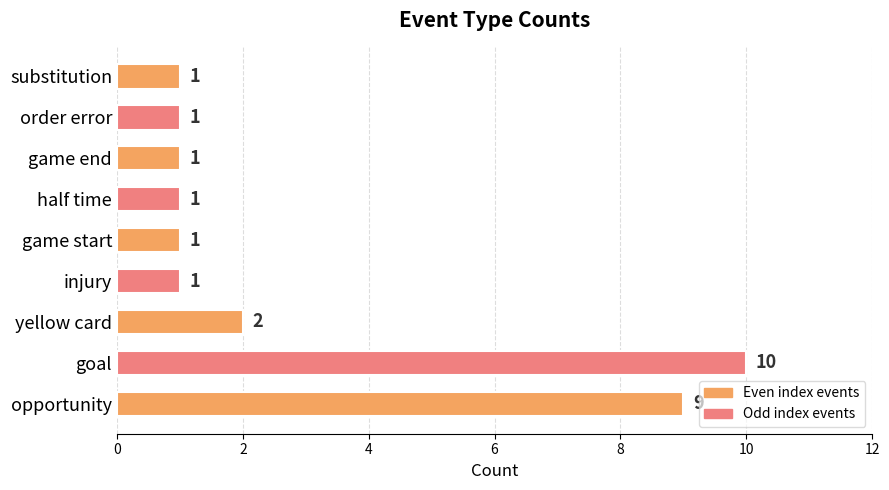

What is the difference between the maximum and minimum values?

9